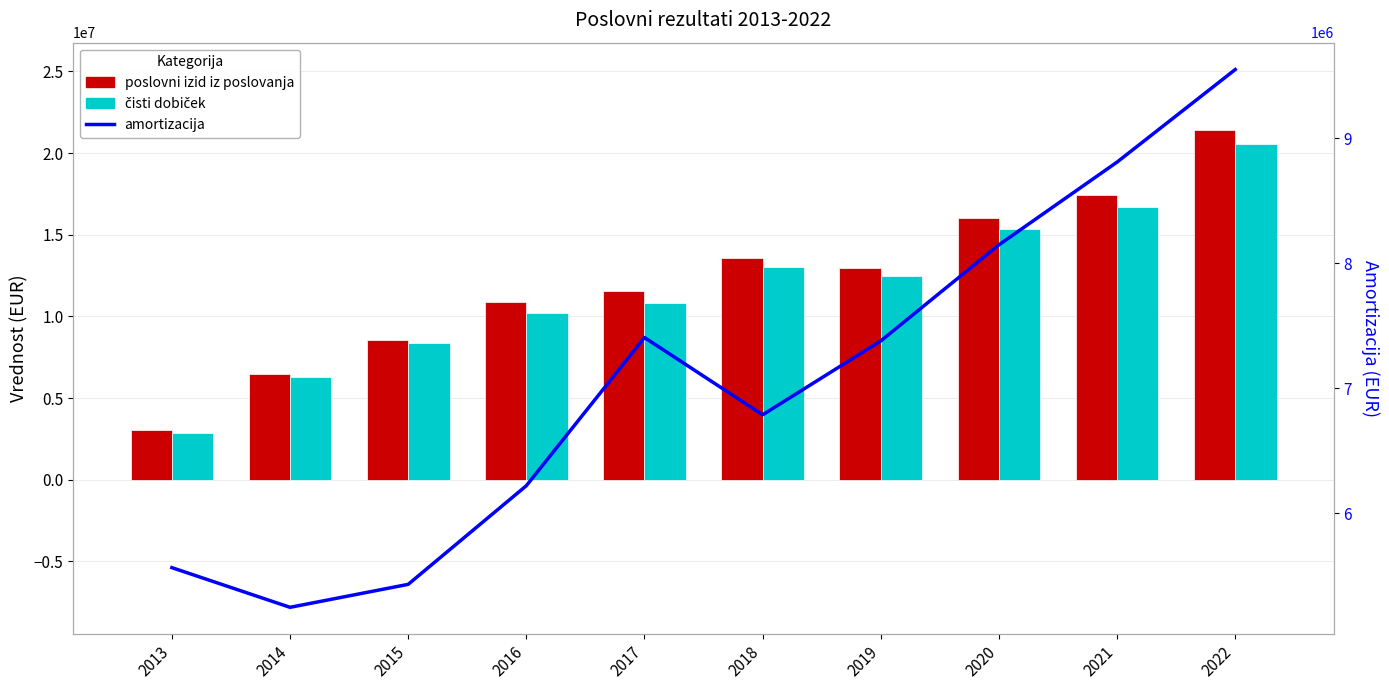

Is the value of amortizacija at 2017 greater than the value of čisti dobiček at 2013?

Yes